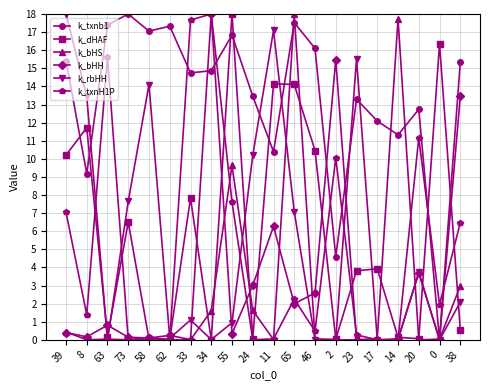

Rank the series at 55 from highest to lowest value.

k_dHAF, k_txnb1, k_bHS, k_txnH1P, k_rbHH, k_bHH